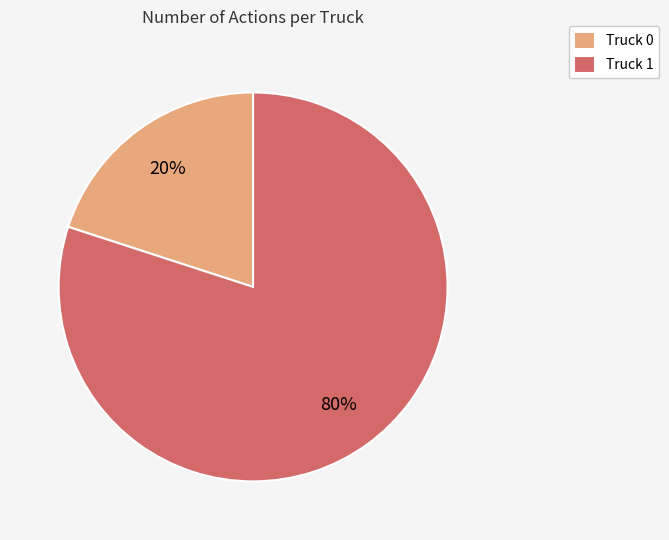

To the nearest percent, what percentage of the pie is Truck 1?

80%